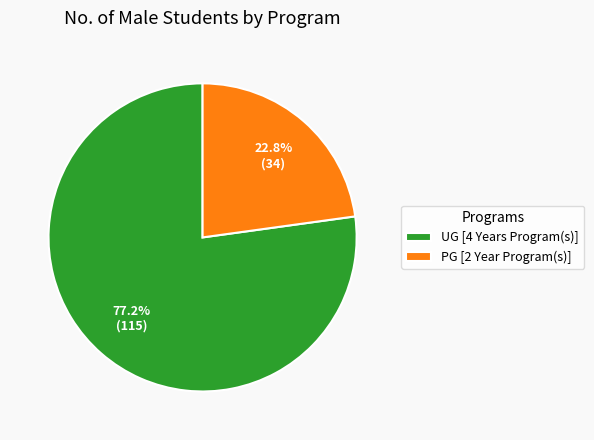

Rank the categories by value from highest to lowest.

UG [4 Years Program(s)], PG [2 Year Program(s)]